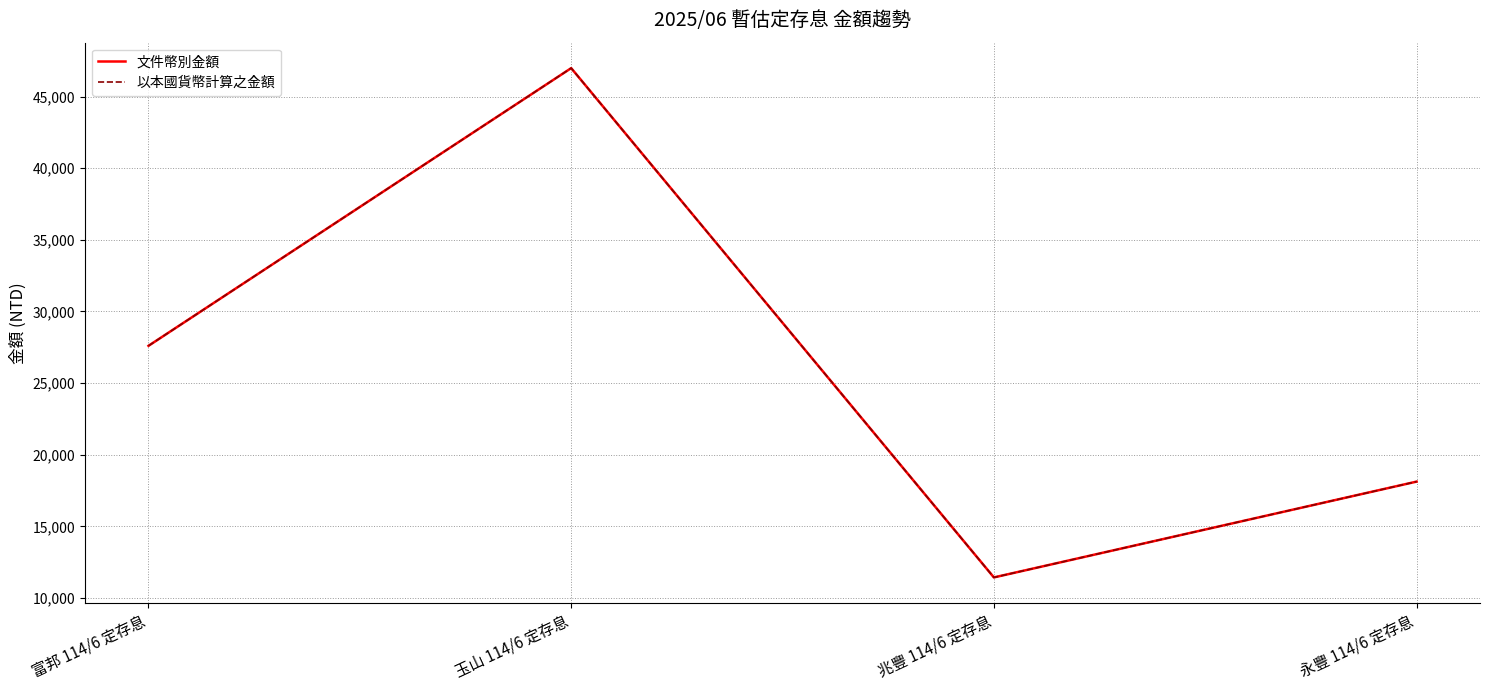

Reading left to right, transcribe all the data shown in this chart.

文件幣別金額: 富邦 114/6 定存息=27603	玉山 114/6 定存息=46987	兆豐 114/6 定存息=11436	永豐 114/6 定存息=18124
以本國貨幣計算之金額: 富邦 114/6 定存息=27603	玉山 114/6 定存息=46987	兆豐 114/6 定存息=11436	永豐 114/6 定存息=18124